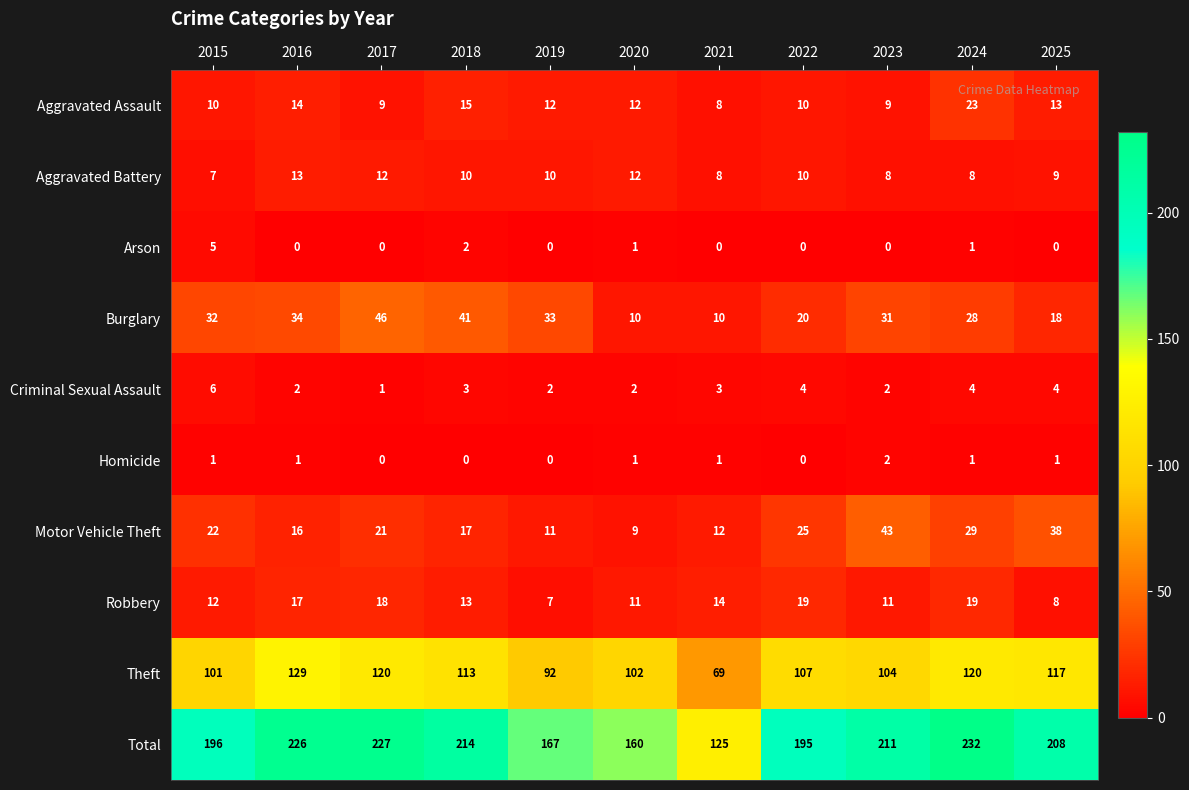

The value of Motor Vehicle Theft at 2025 is 21. True or false?

False